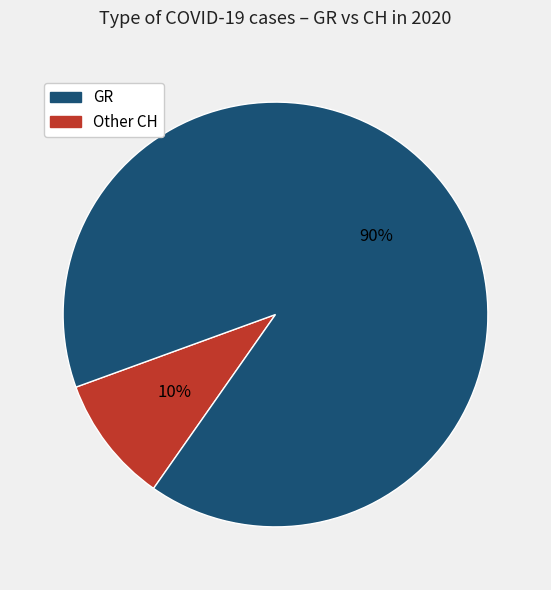

How many segments does this pie chart have?

2